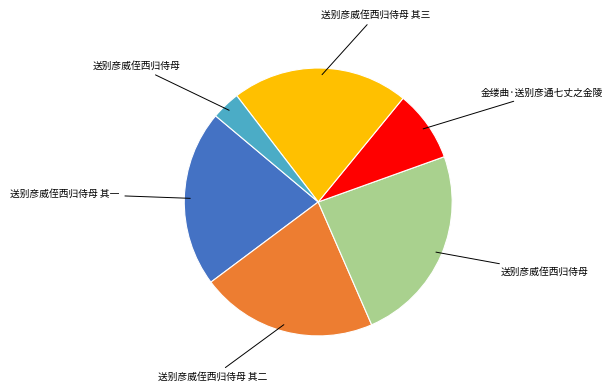

Is there any slice that represents more than half of the pie?

No